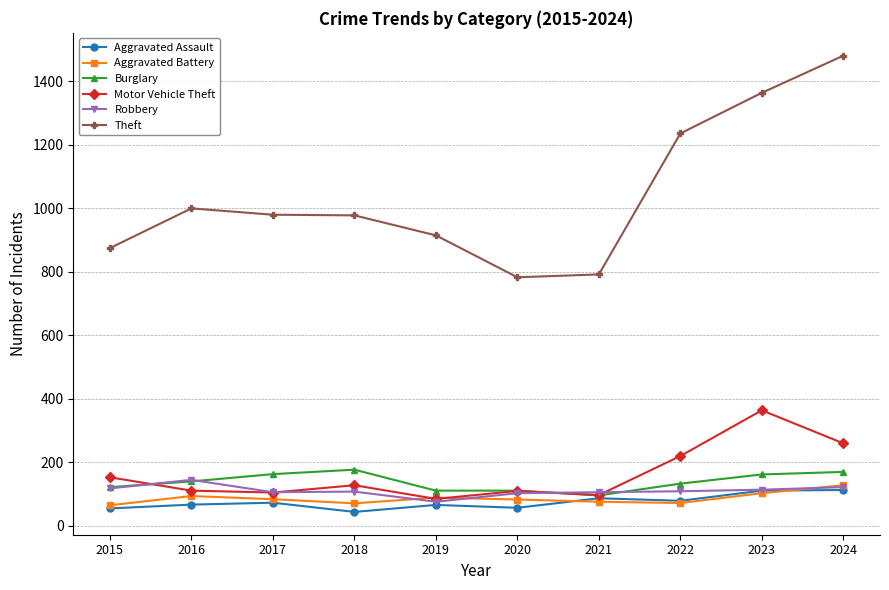

Is the value of Theft at 2023 greater than the value of Motor Vehicle Theft at 2019?

Yes